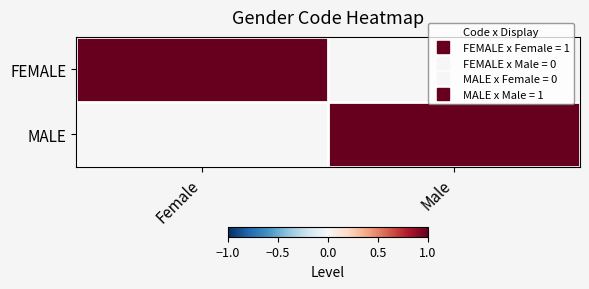

What is the total value across all series at Female?

1